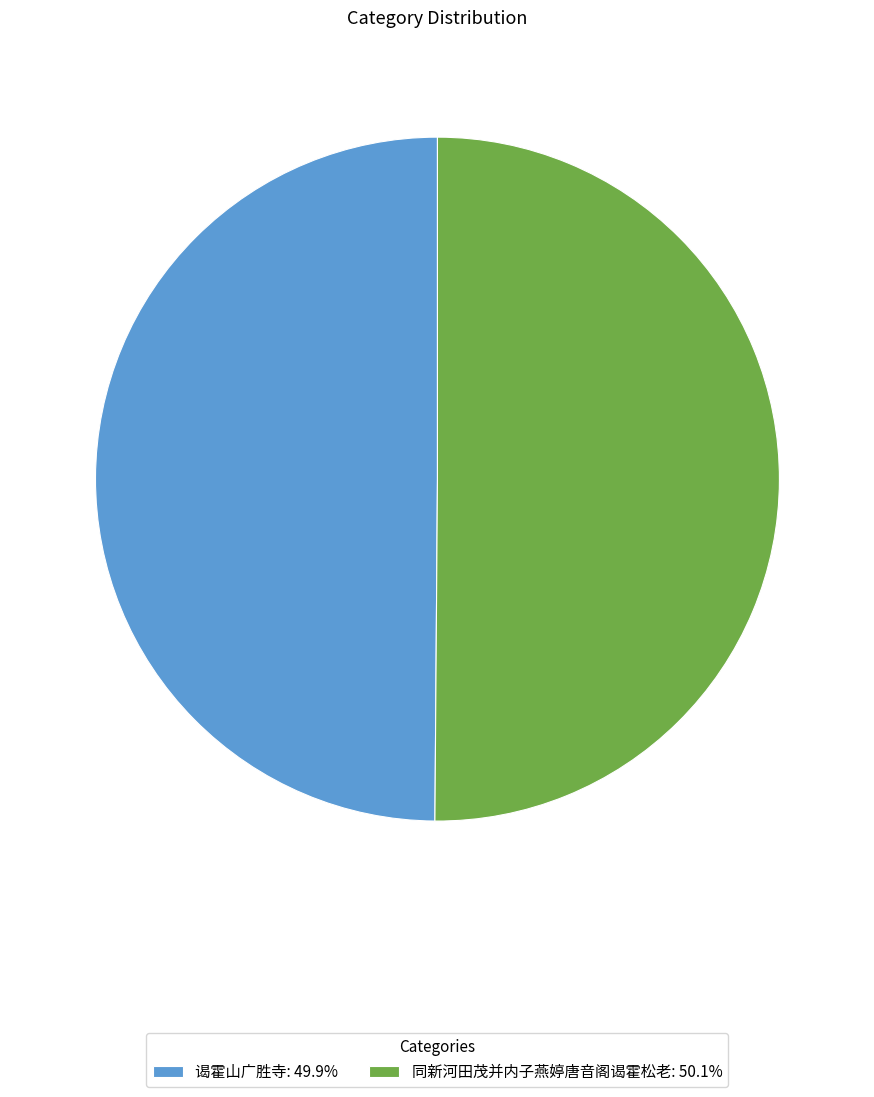

What is the ratio of the value at 同新河田茂并内子燕婷唐音阁谒霍松老: 50.1% to the value at 谒霍山广胜寺: 49.9%?

1.0